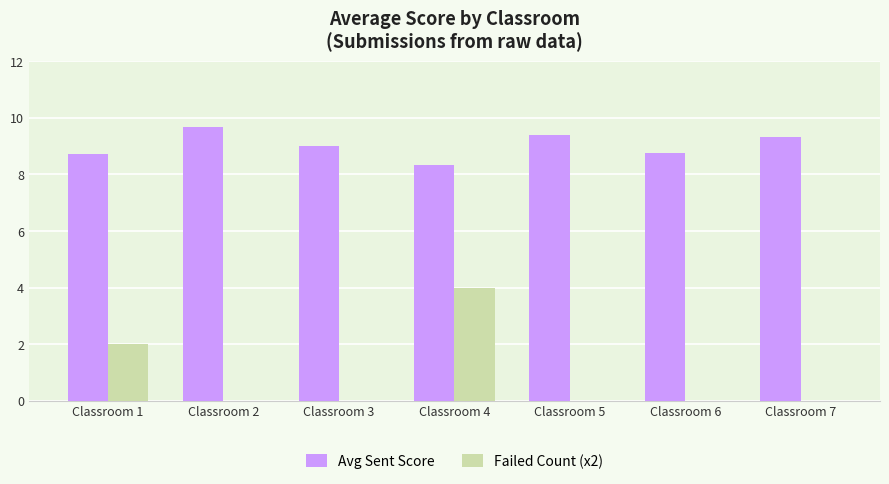

Count the Avg Sent Score values in the range 8 to 9.

4